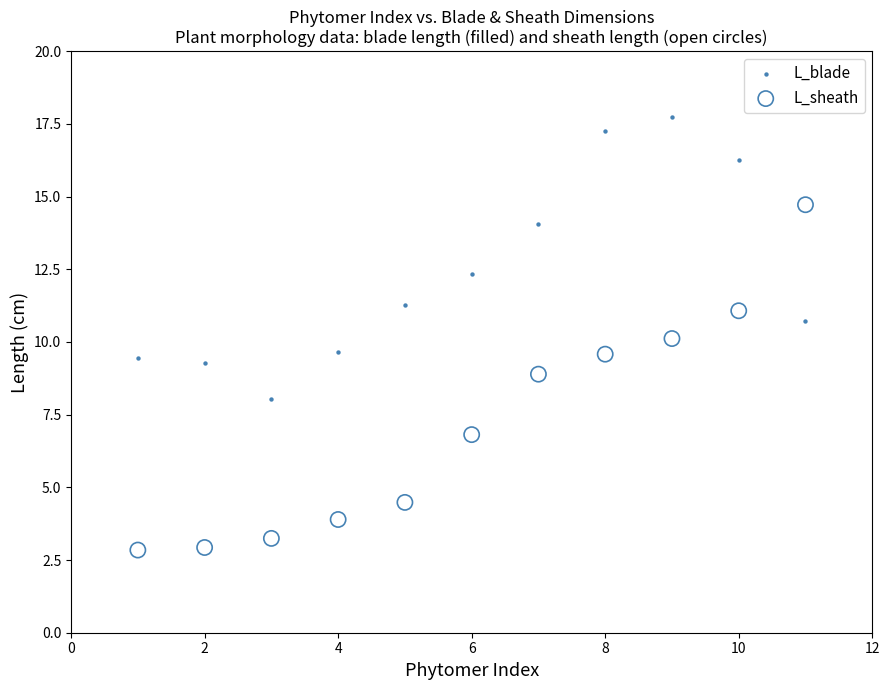

Which series contains the lowest Y value?

L_sheath